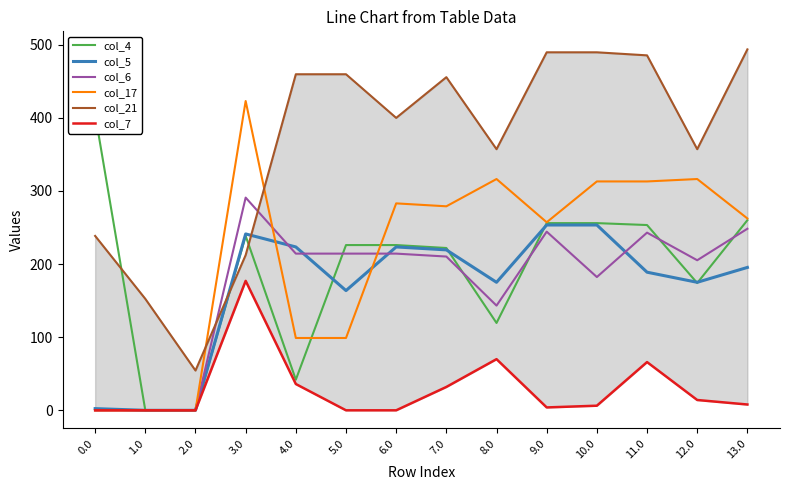

True or false: col_7 and col_4 cross at least once.

False